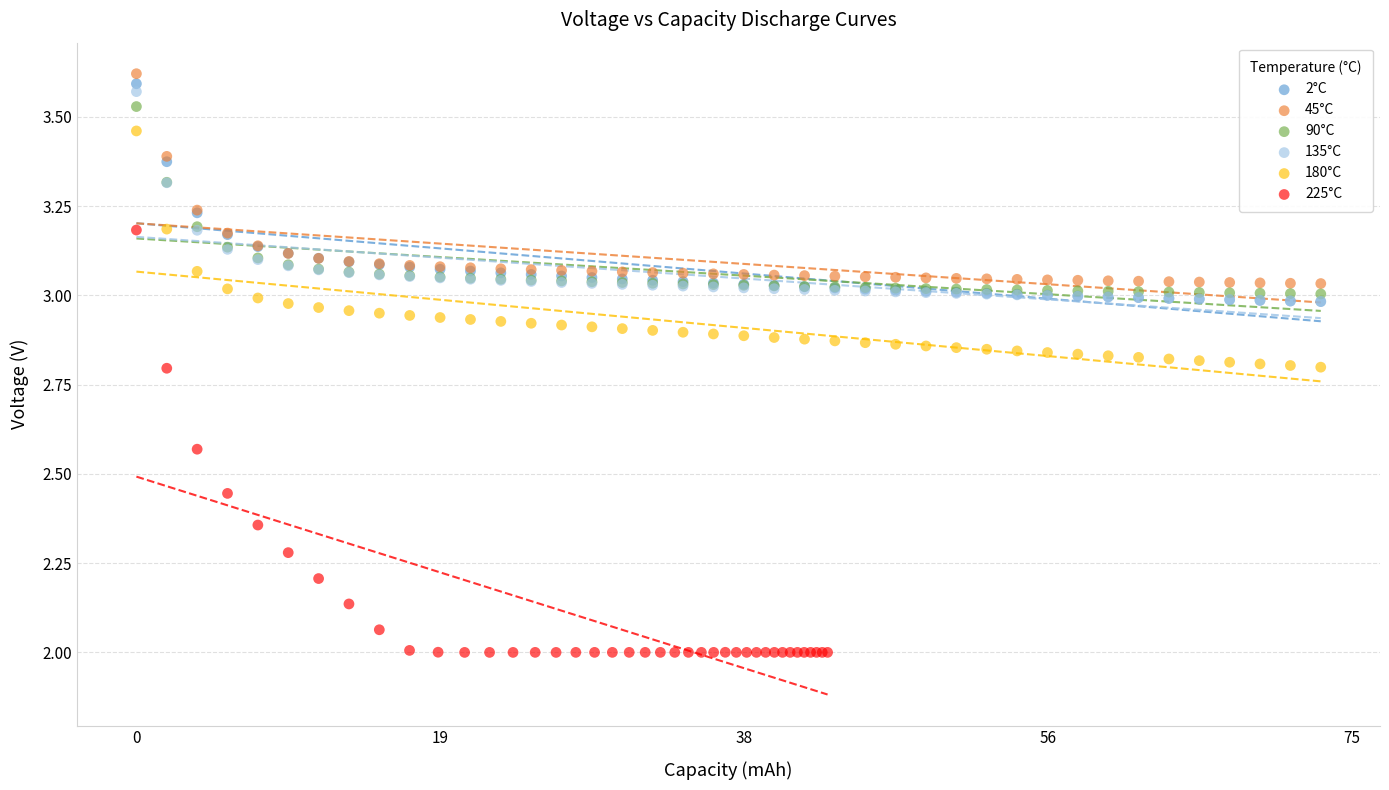

Which series has the widest spread of Y values?

225°C